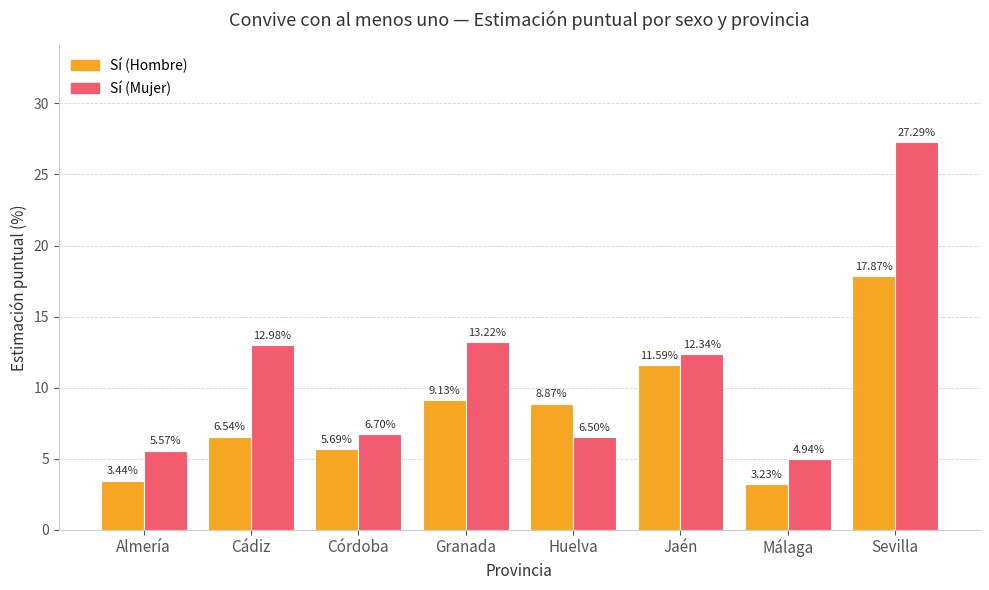

List the series in order of their peak value, highest first.

Sí (Mujer), Sí (Hombre)